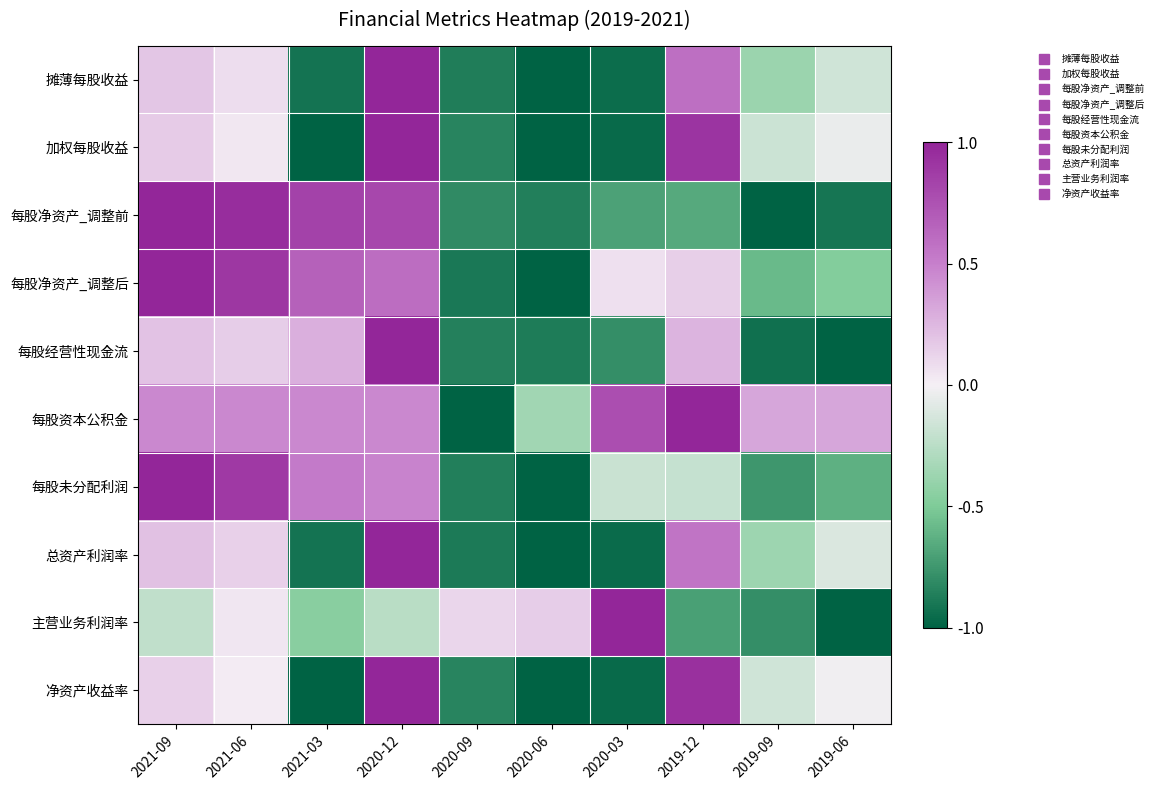

Count the number of categories in the chart.

10